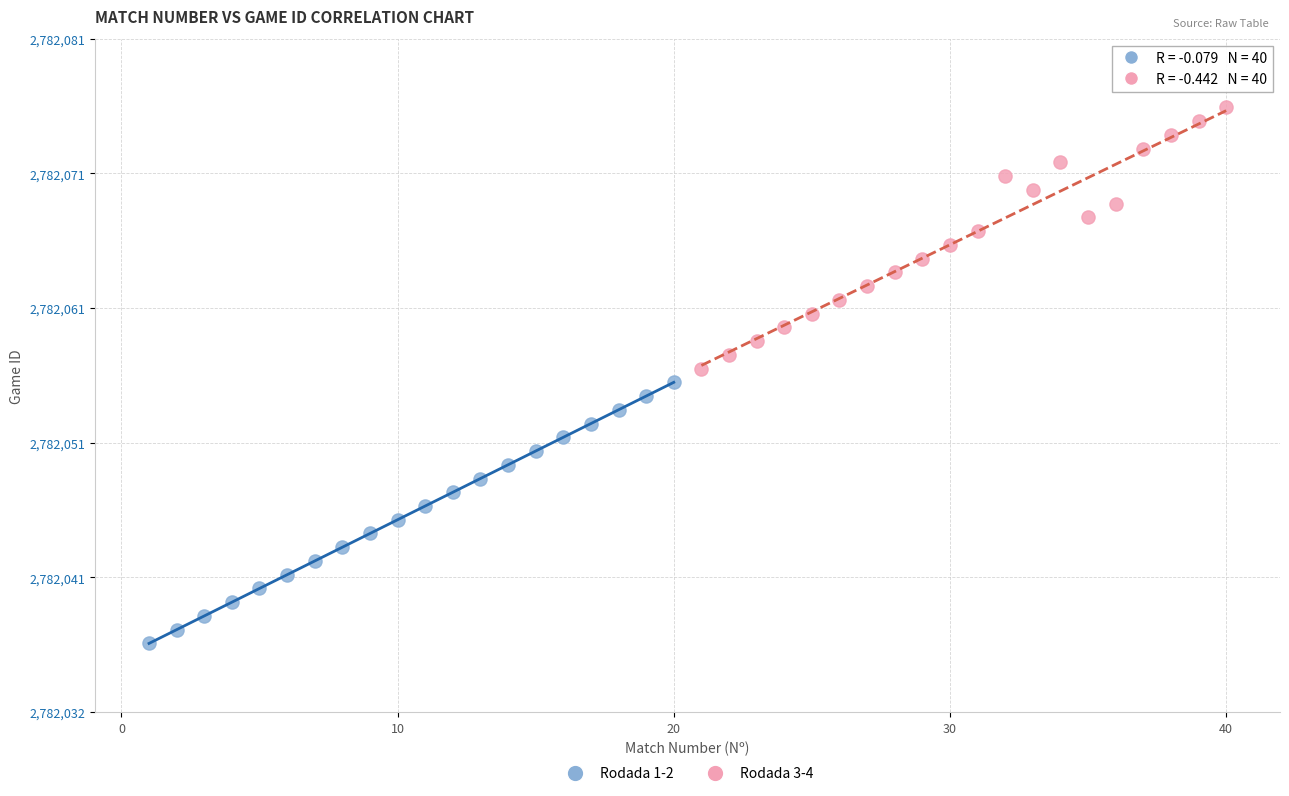

Which series contains the highest Y value?

Rodada 3-4